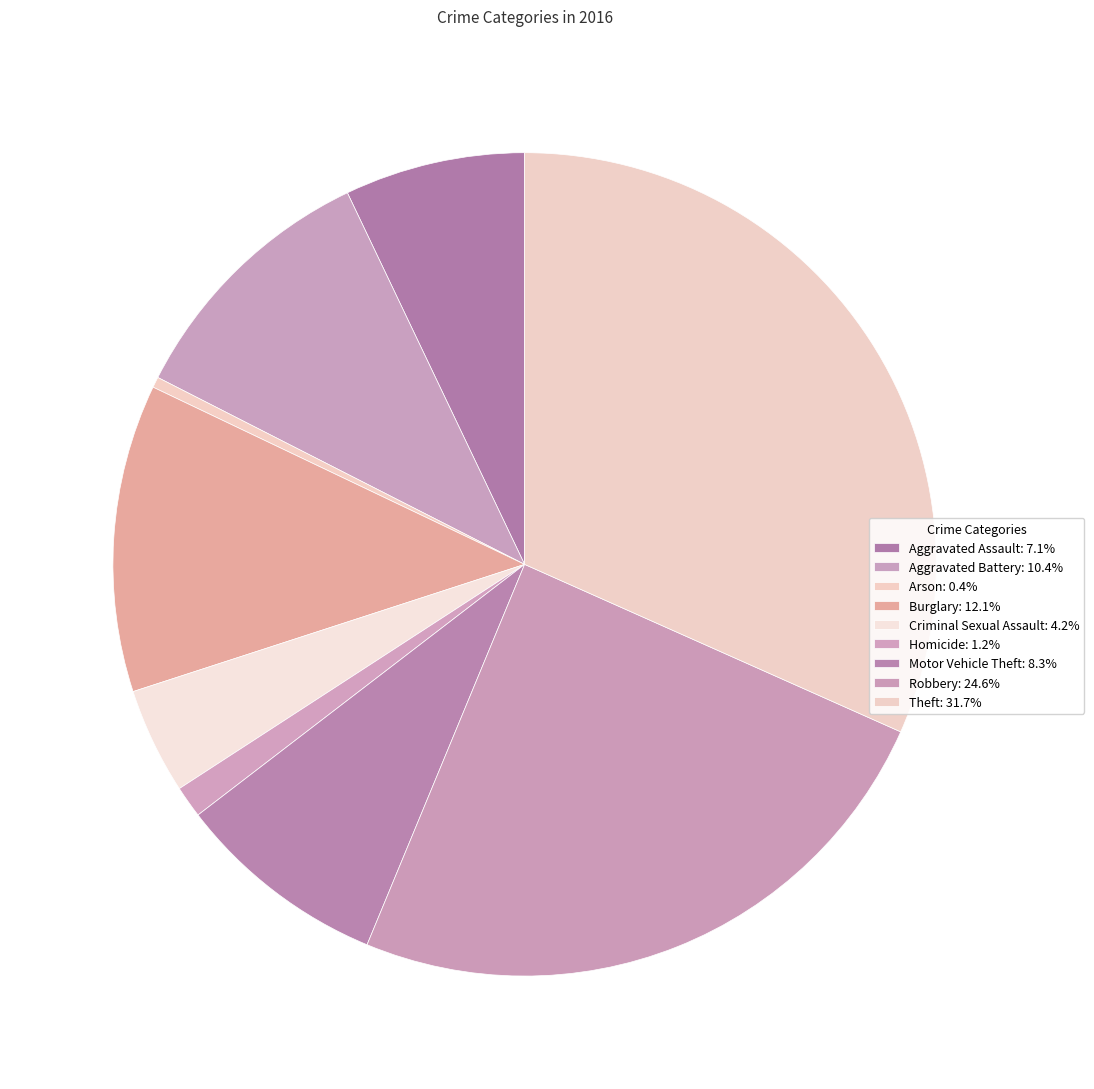

How many segments does this pie chart have?

9